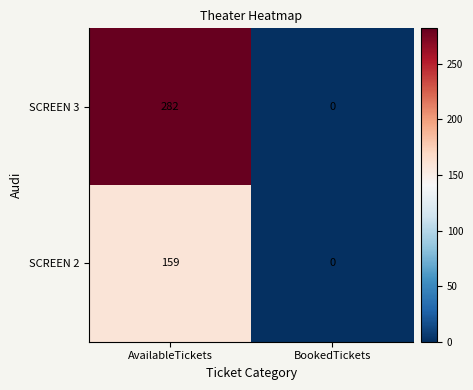

What is the average value of the SCREEN 2 series?

80